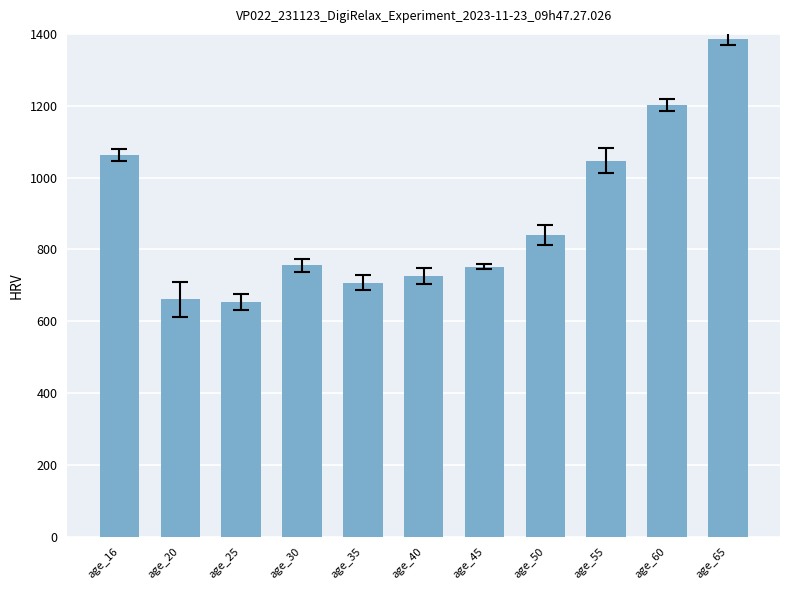

Which has a higher value, age_60 or age_20?

age_60